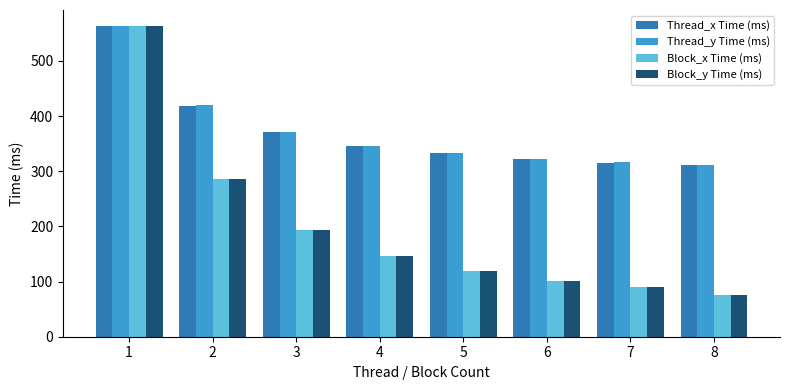

How many values in the Thread_y Time (ms) series exceed 346?

4